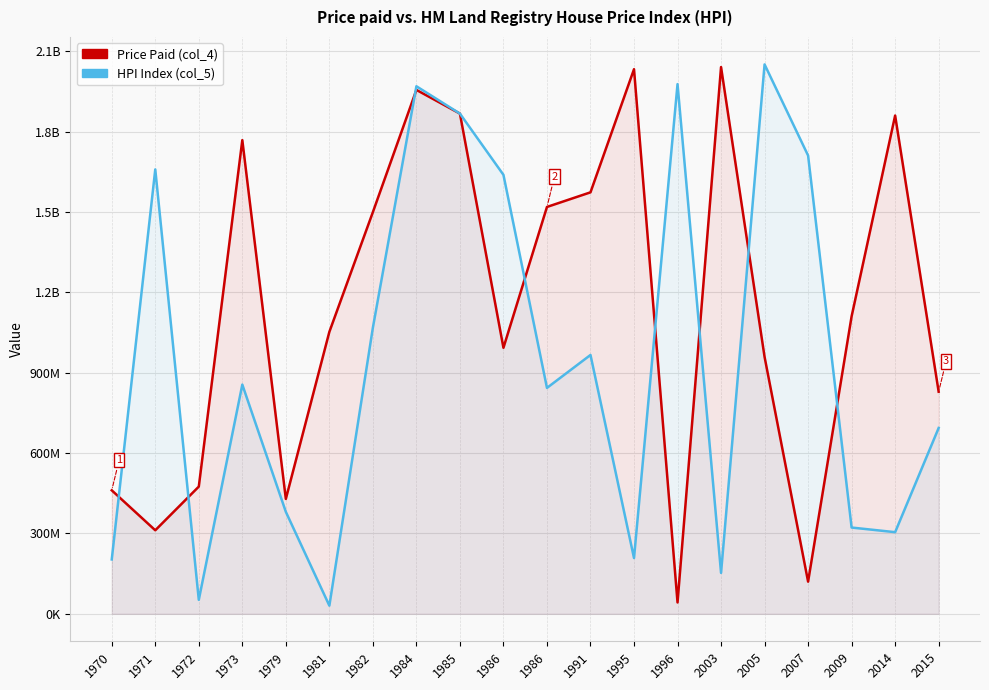

How many values in the HPI Index (col_5) series are below 855795627?

10